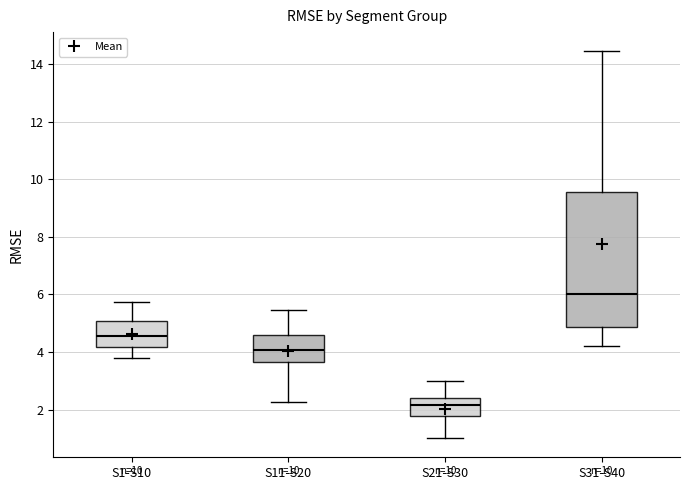

Reading left to right, read every box against the y-axis: the position of its median line, the range the box covers, and the ends of its whiskers. The values are not printed on the chart, so give them approximately, as read against the axis.

S1-S10: median 4.6, box 4.2 to 5.0, whiskers 3.8 to 5.8
S11-S20: median 4.0, box 3.6 to 4.6, whiskers 2.2 to 5.4
S21-S30: median 2.2, box 1.8 to 2.4, whiskers 1.0 to 3.0
S31-S40: median 6.0, box 4.8 to 9.6, whiskers 4.2 to 14.4